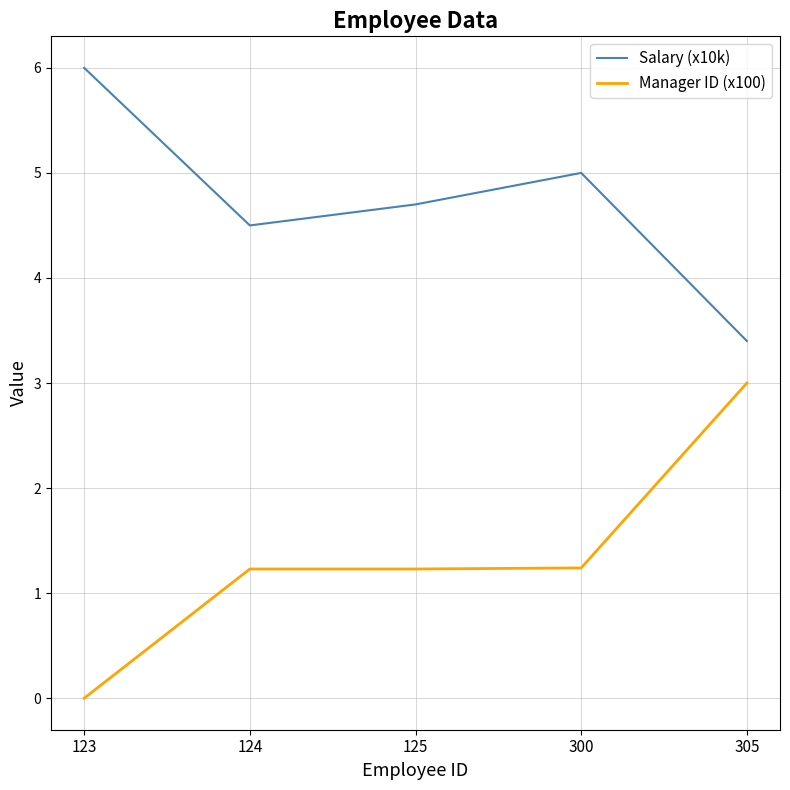

What is the greatest value displayed?

6.0